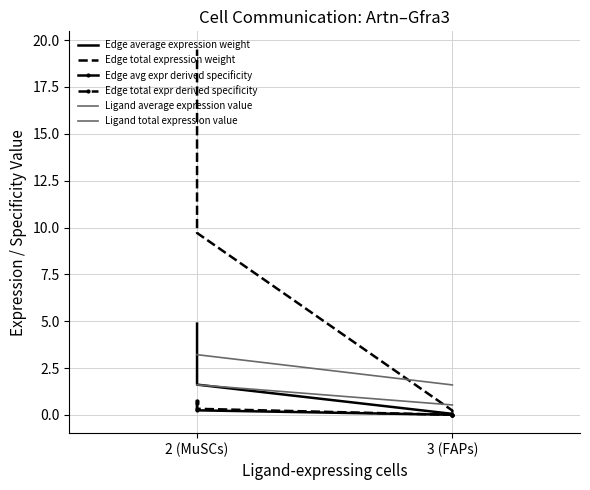

What position from the right is 2?

2